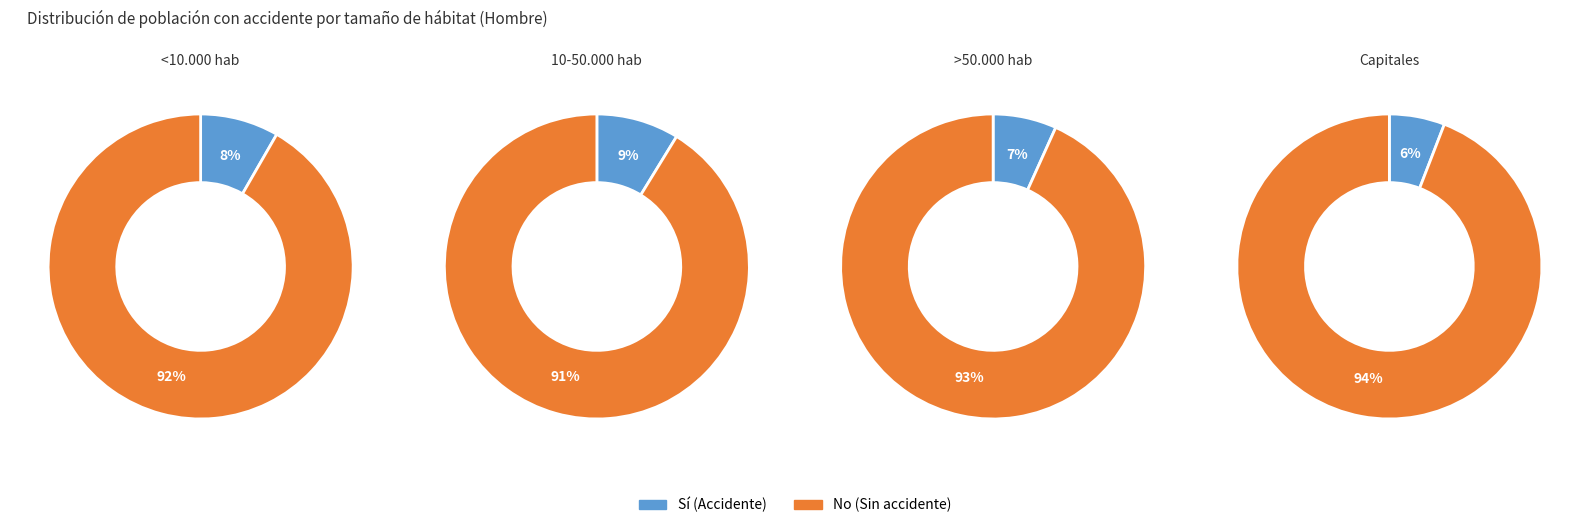

Which category has the biggest portion of the pie?

No